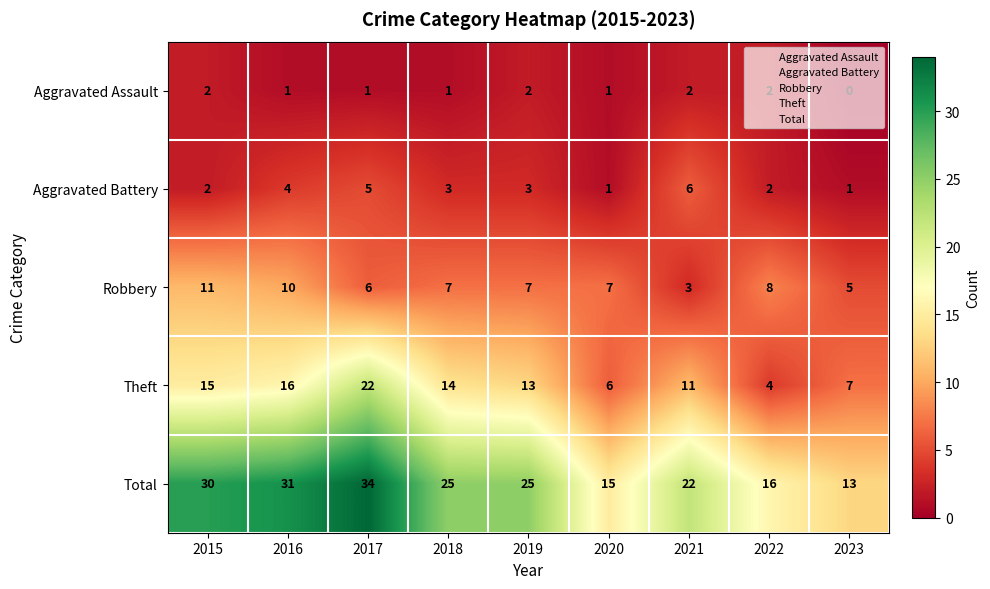

The Theft series shows 13 at 2019. True or false?

True